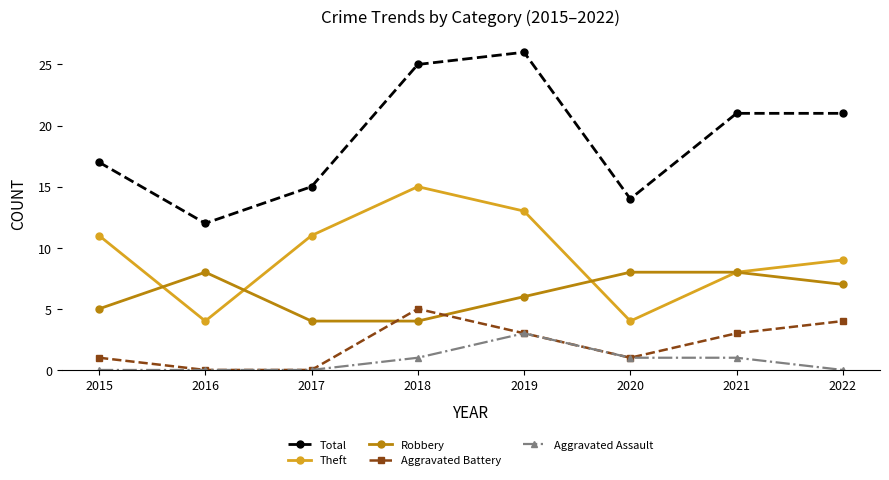

At which label does Aggravated Battery reach its peak?

2018